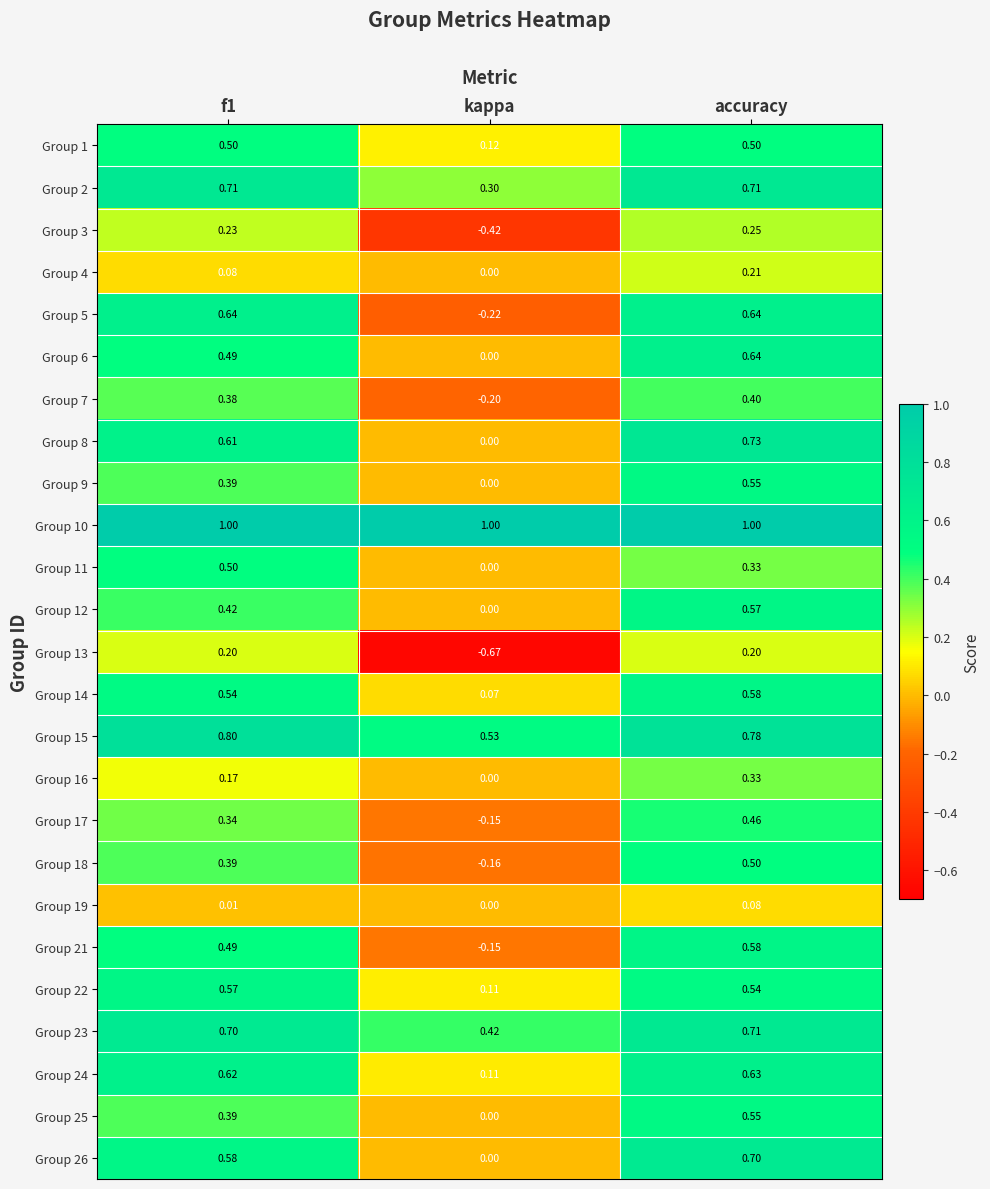

At which category does the chart reach its minimum across all series?

kappa